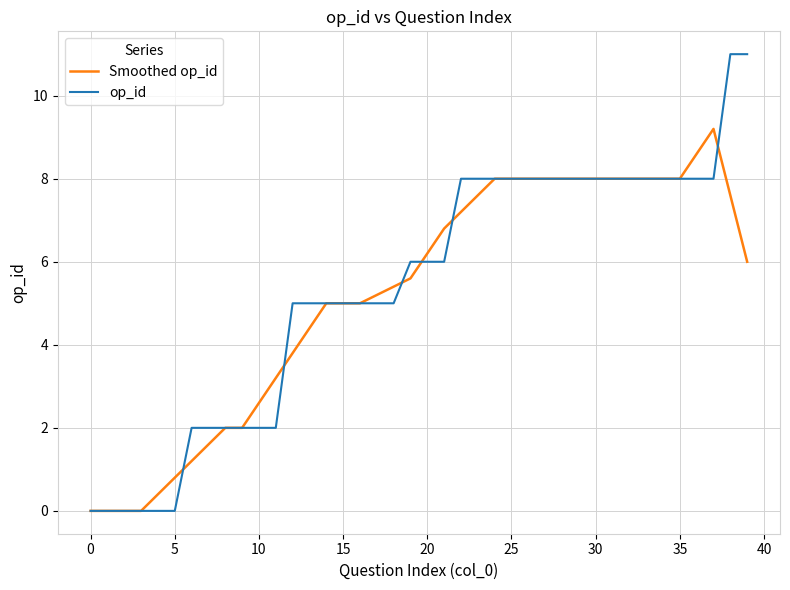

Count the number of data series in this chart.

2